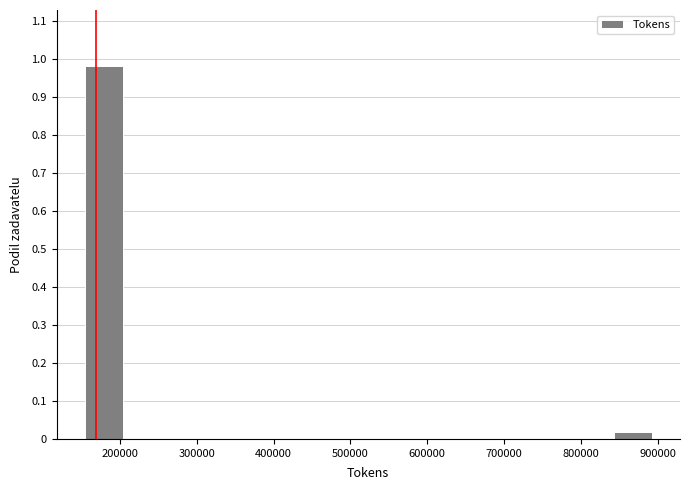

Reading left to right, list every bar in this chart as the range it spans on the x-axis followed by its height. Neither the bar edges nor the heights are printed on the chart, so give them approximately, as read against the axes.

150000 to 200000: 0.98
200000 to 250000: 0
250000 to 300000: 0
300000 to 350000: 0
350000 to 400000: 0
400000 to 450000: 0
450000 to 500000: 0
500000 to 550000: 0
550000 to 600000: 0
600000 to 650000: 0
650000 to 700000: 0
700000 to 740000: 0
740000 to 790000: 0
790000 to 840000: 0
840000 to 890000: 0.02